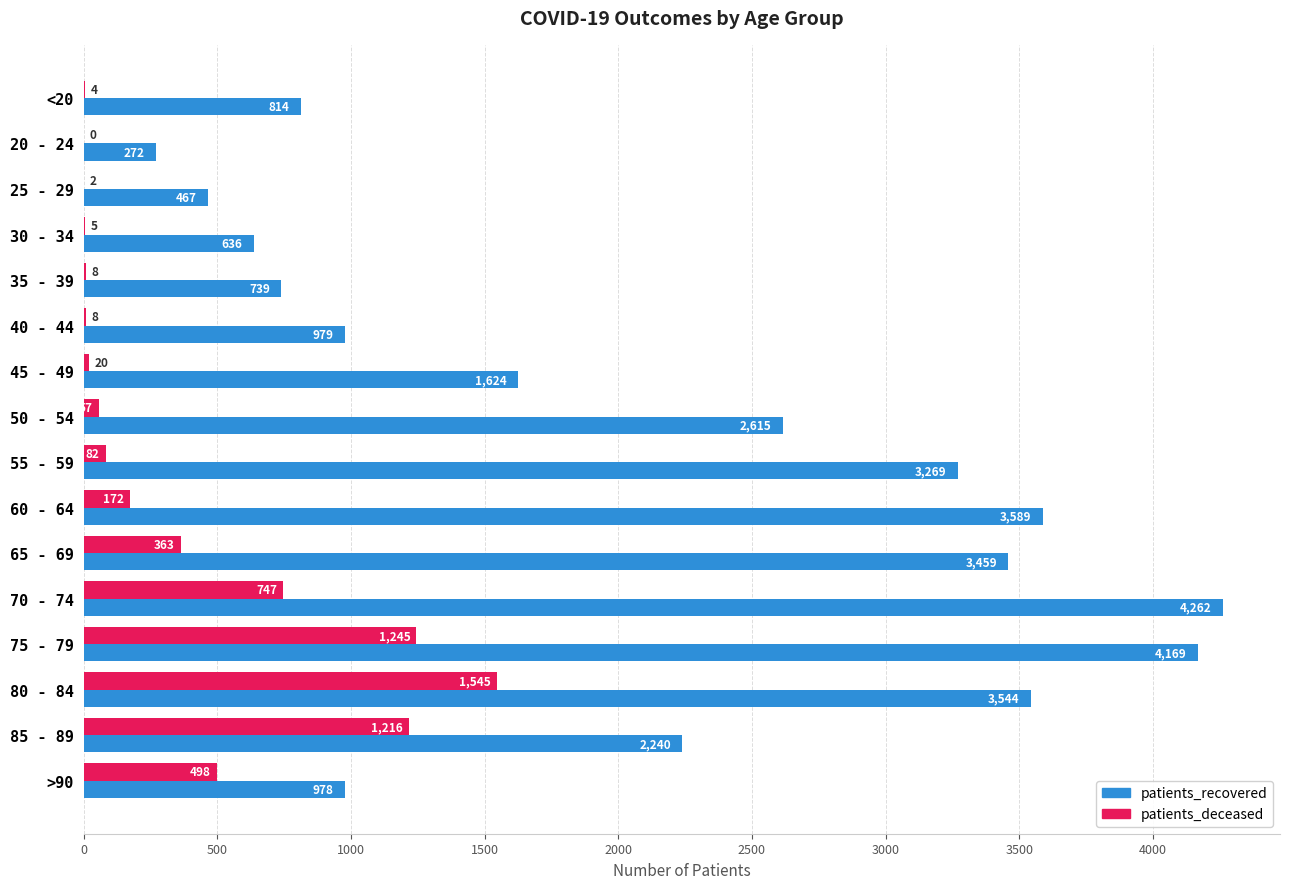

What is the sum of all patients_recovered values?

33656